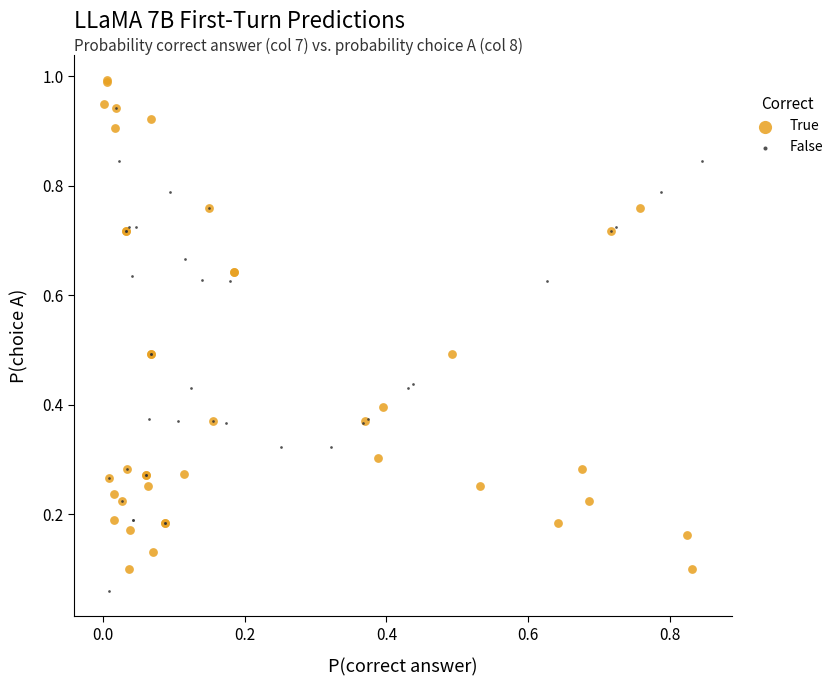

Which series contains the highest Y value?

True